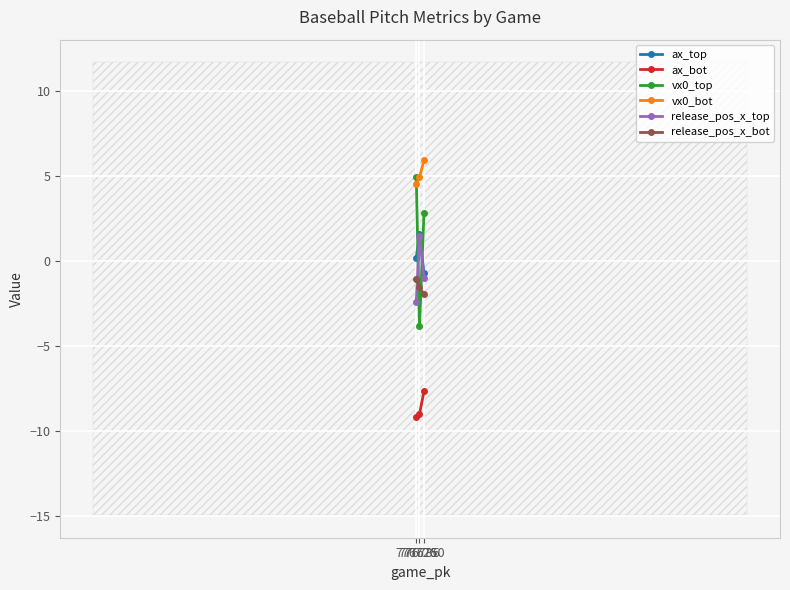

Which series has the widest spread of values?

vx0_top